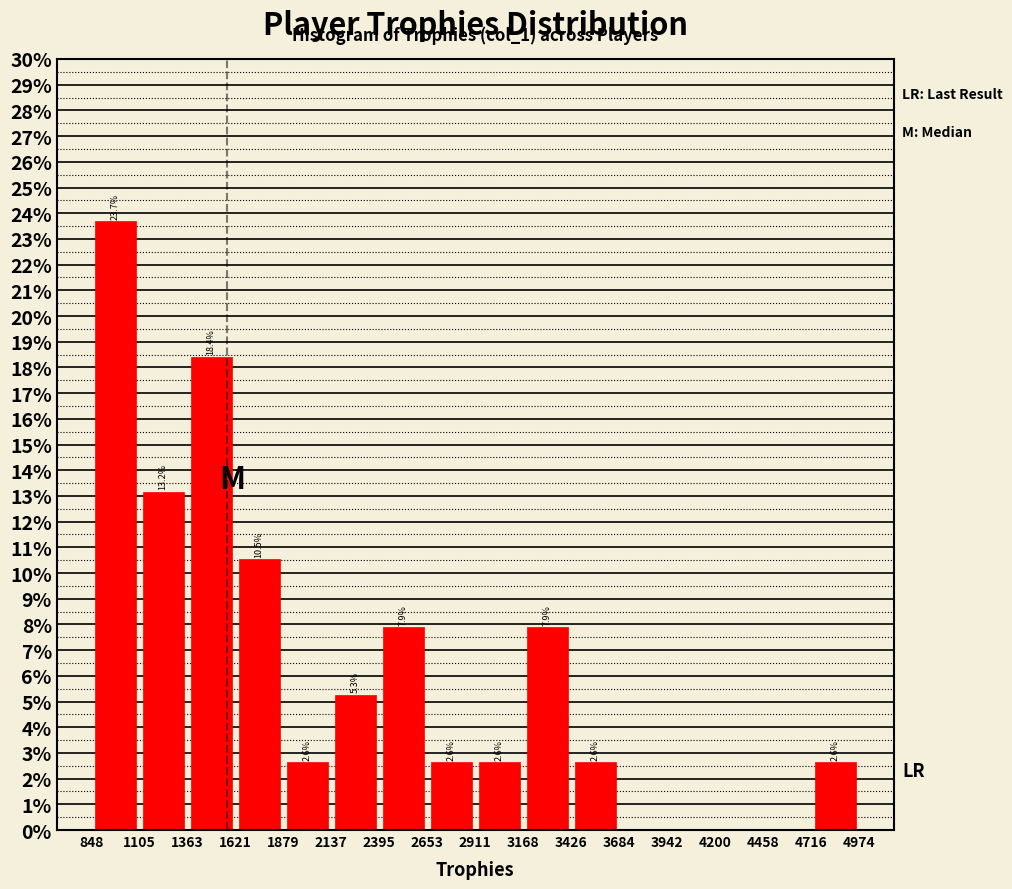

Over which range of the x-axis is the bar tallest?

848 to 1105